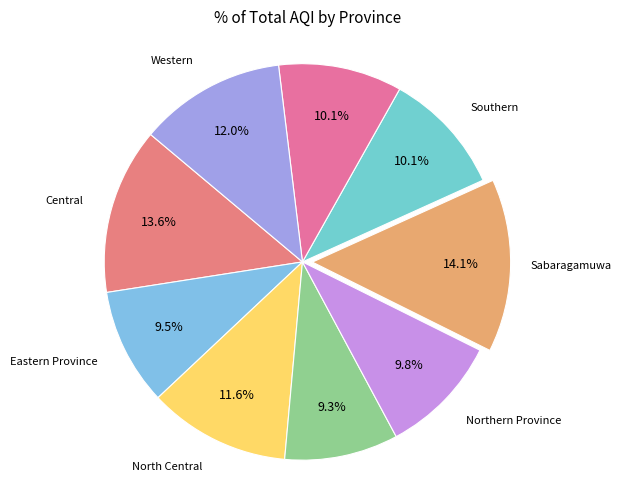

Which slice is the smallest?

North Western